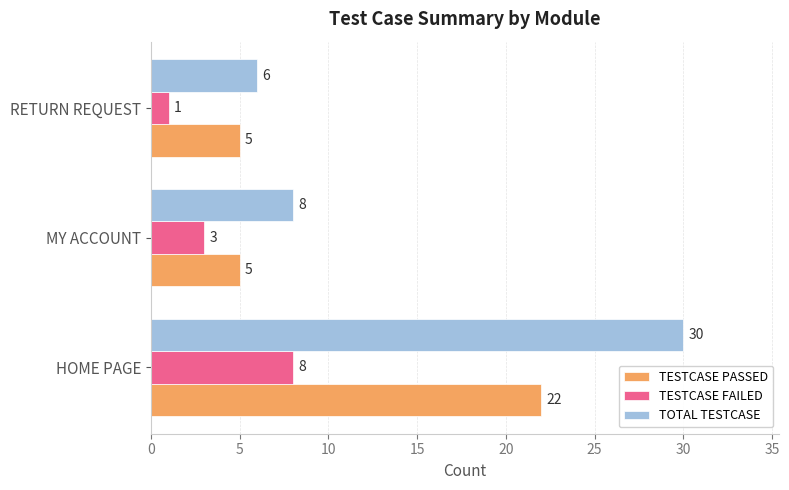

List the series in order of their overall mean, highest first.

TOTAL TESTCASE, TESTCASE PASSED, TESTCASE FAILED